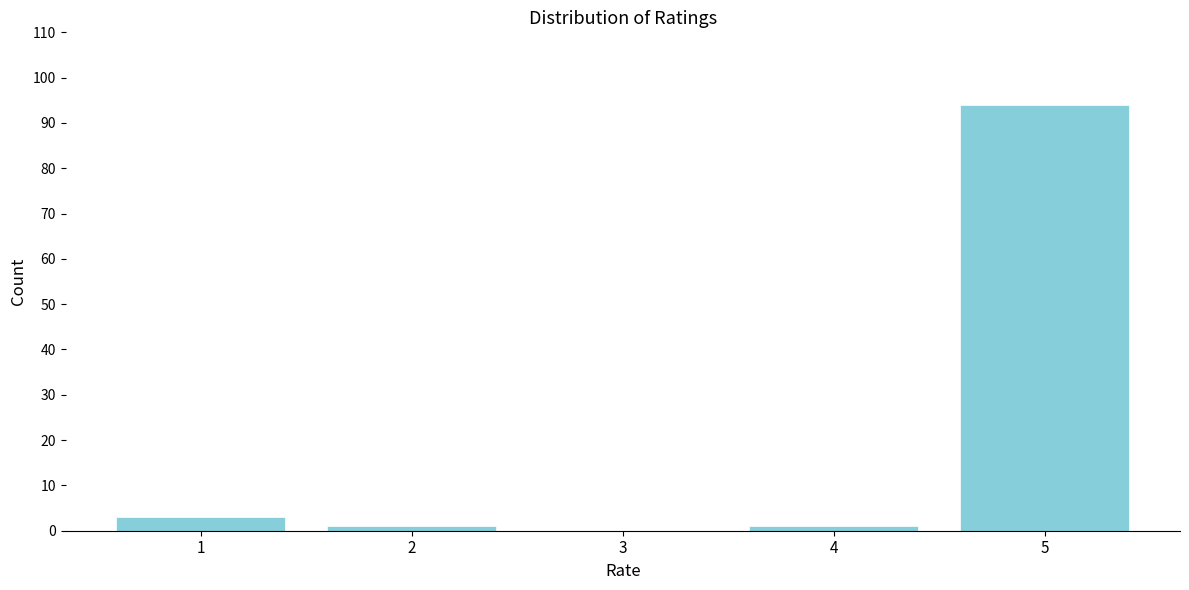

Reading left to right, extract all data points from this chart.

1=3	2=1	3=0	4=1	5=94